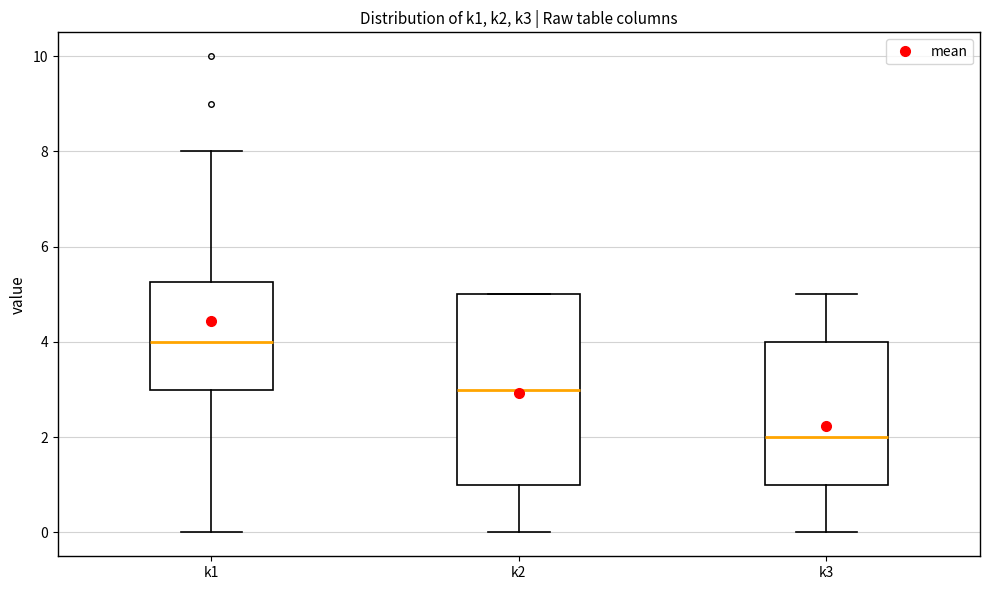

Reading left to right, transcribe this box plot: for each box, give where its median line is, the range the box spans, and where its two whiskers end, as read against the y-axis. The values are not printed on the chart, so give them approximately, as read against the axis.

k1: median 4.0, box 3.0 to 5.2, whiskers 0.0 to 8.0
k2: median 3.0, box 1.0 to 5.0, whiskers 0.0 to 5.0
k3: median 2.0, box 1.0 to 4.0, whiskers 0.0 to 5.0